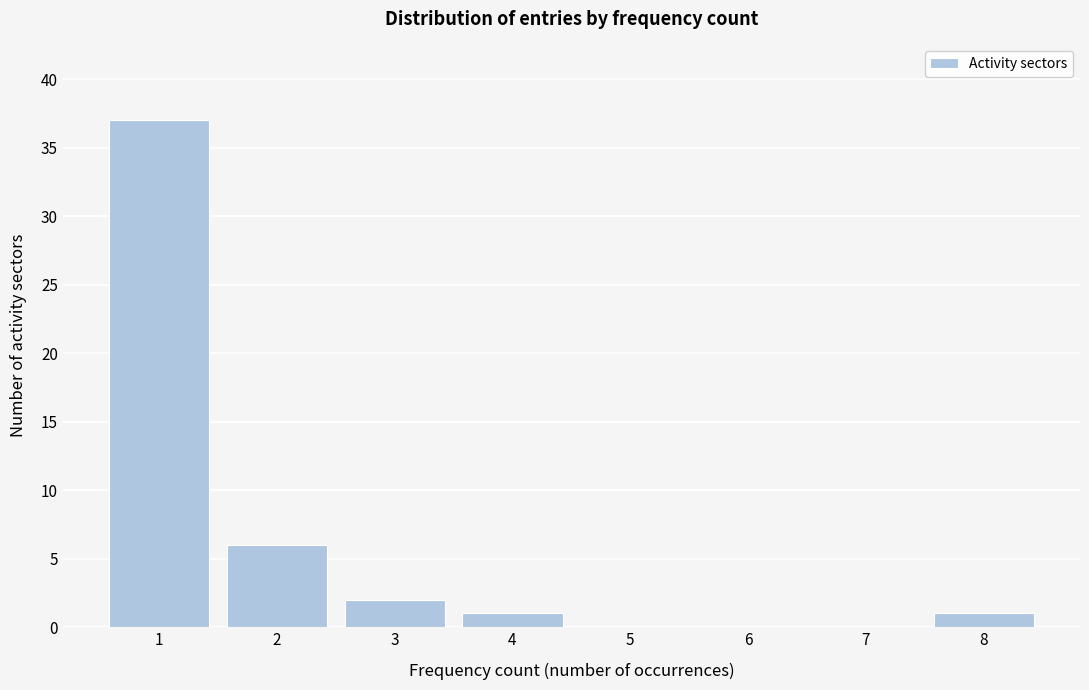

Reading left to right, list every bar in this chart as the range it spans on the x-axis followed by its height. The values are not printed on the chart, so give them approximately, as read against the axis.

0.5 to 1.5: 37
1.5 to 2.5: 6
2.5 to 3.5: 2
3.5 to 4.5: 1
4.5 to 5.5: 0
5.5 to 6.5: 0
6.5 to 7.5: 0
7.5 to 8.5: 1